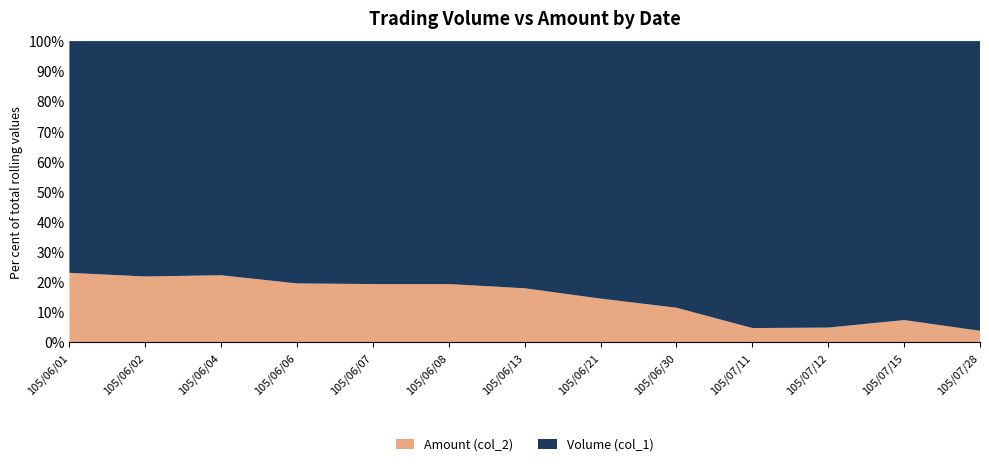

Reading right to left, extract all data points from this chart.

col_2: 105/07/28=400	105/07/15=1600	105/07/12=6150	105/07/11=4950	105/06/30=13000	105/06/21=340	105/06/13=76200	105/06/08=13920	105/06/07=16800	105/06/06=29200	105/06/04=34400	105/06/02=12600	105/06/01=7500
col_1: 105/07/28=10000	105/07/15=20000	105/07/12=119000	105/07/11=99000	105/06/30=100000	105/06/21=2000	105/06/13=348000	105/06/08=58000	105/06/07=70000	105/06/06=120000	105/06/04=120000	105/06/02=45000	105/06/01=25000